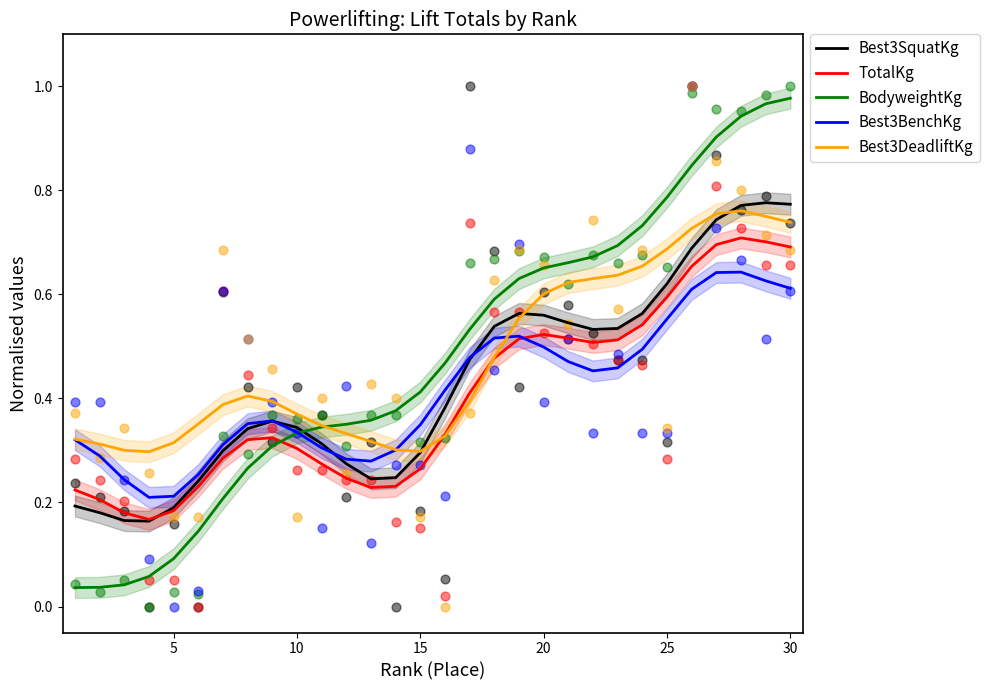

Which series reaches the maximum Y coordinate?

BodyweightKg